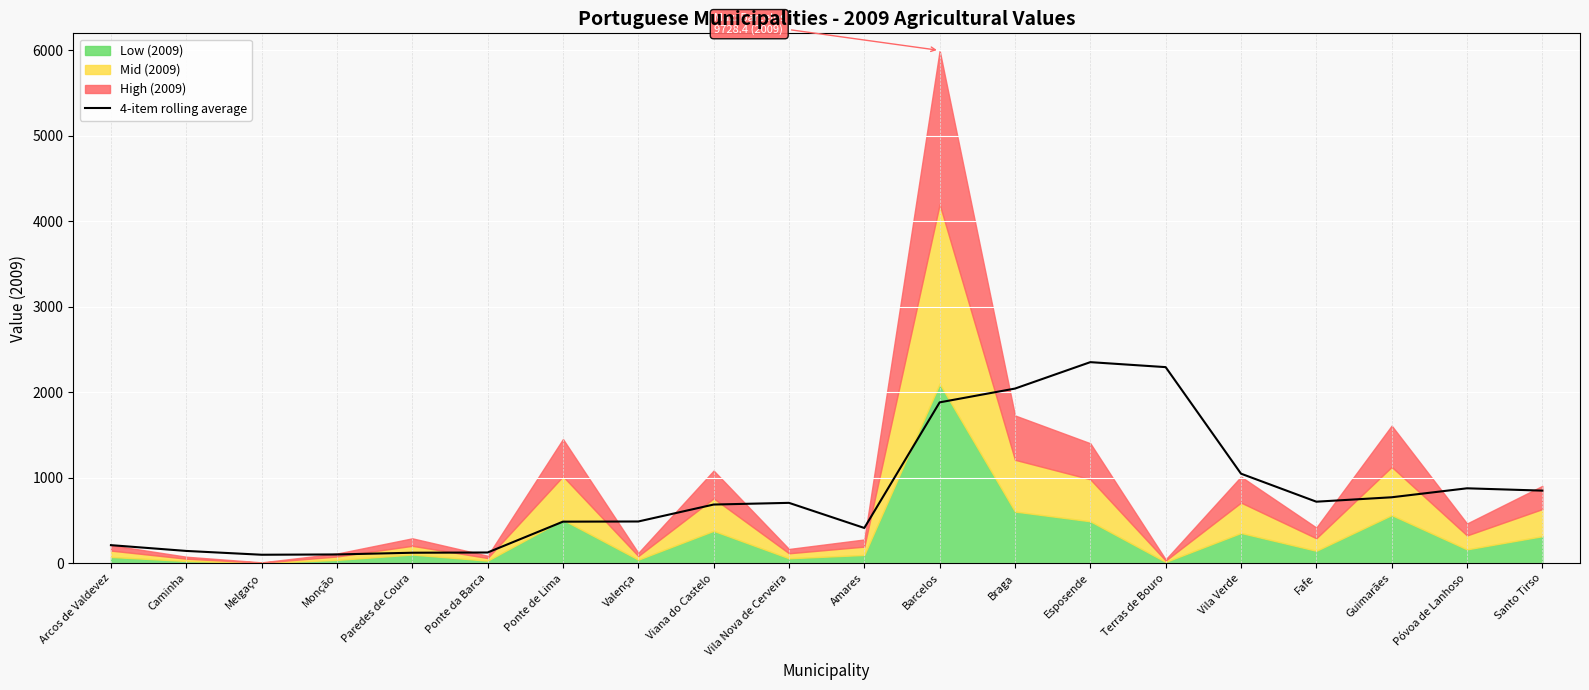

What is the difference between the values at Valença and Esposende?

1864.0